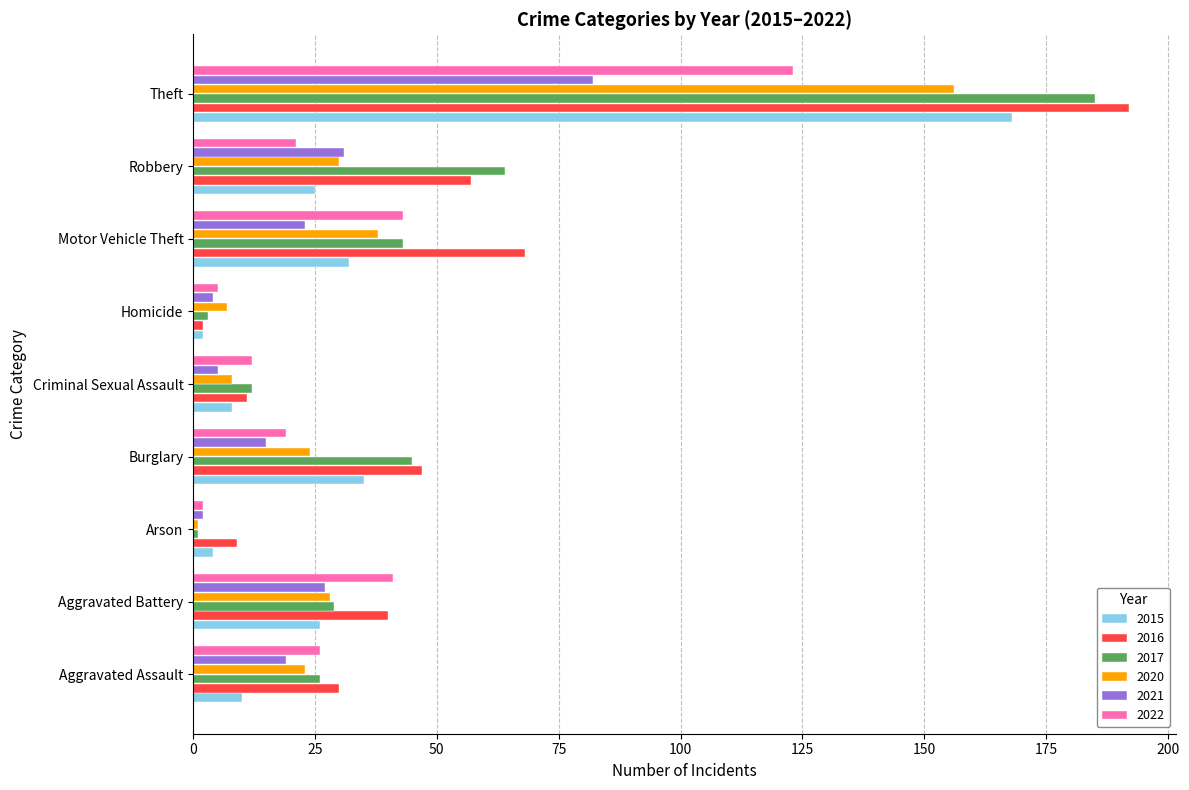

Is the value of 2022 at Arson greater than the value of 2015 at Aggravated Battery?

No